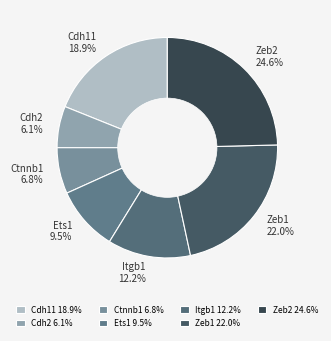

True or false: Zeb2 accounts for 25% of the total.

True